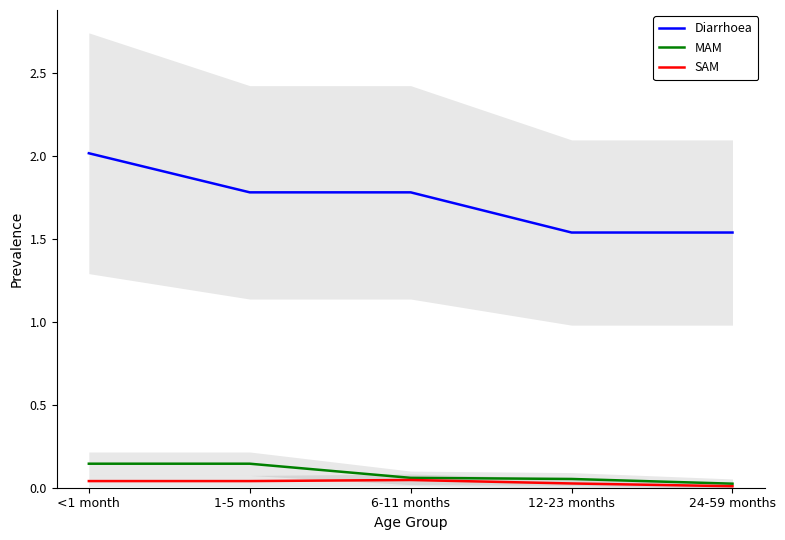

What is the difference between the second highest and second lowest values in the MAM series?

0.1